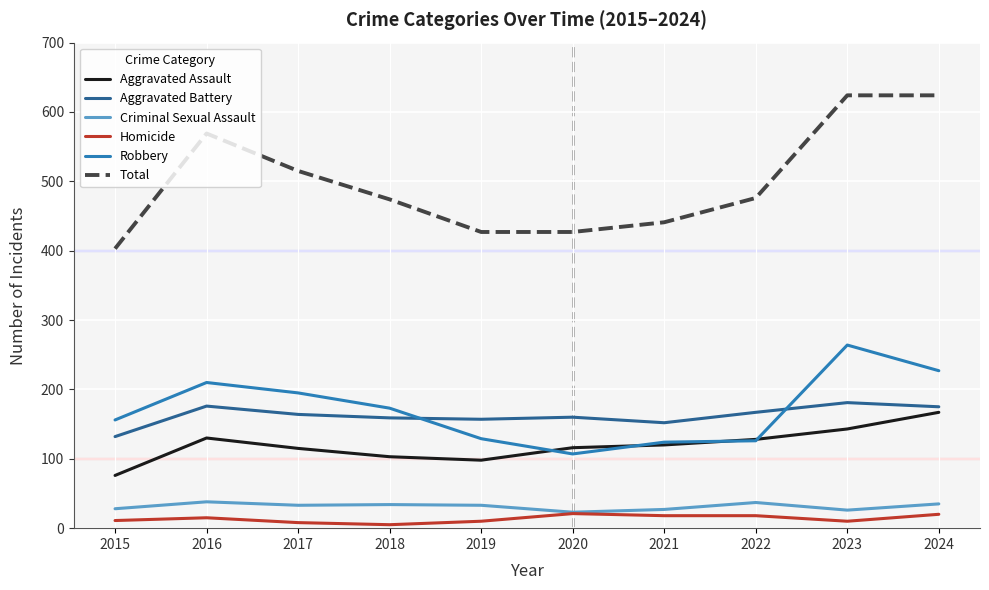

Is the value of Aggravated Assault at 2015 greater than the value of Homicide at 2020?

Yes